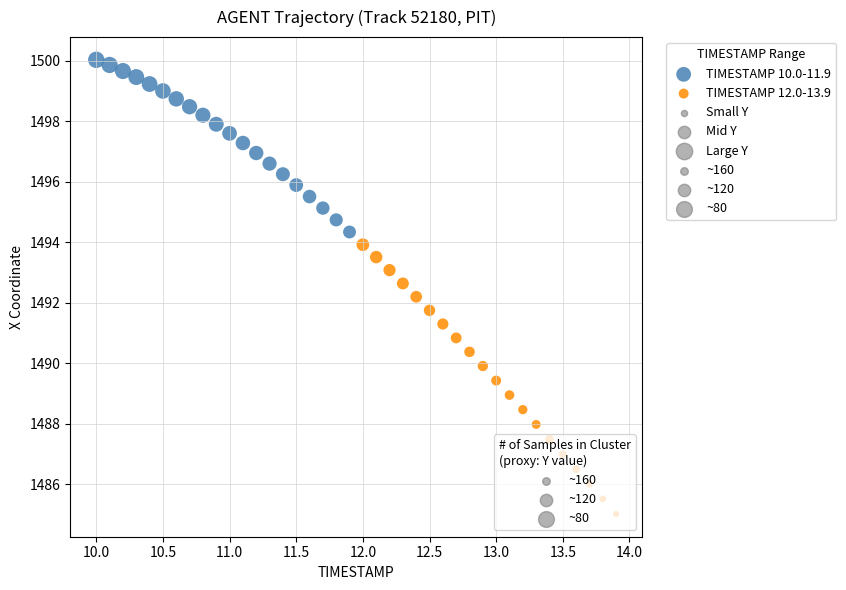

Which series has the widest spread of Y values?

TIMESTAMP 12.0-13.9